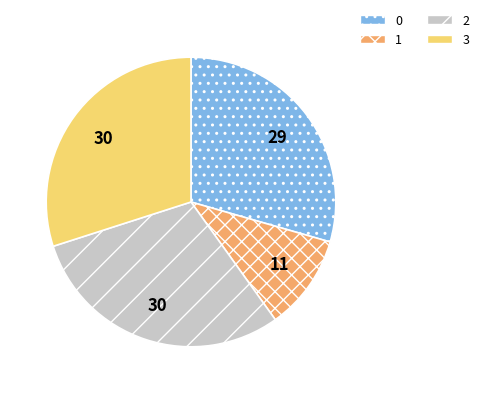

Between 3 and 1, which is larger?

3